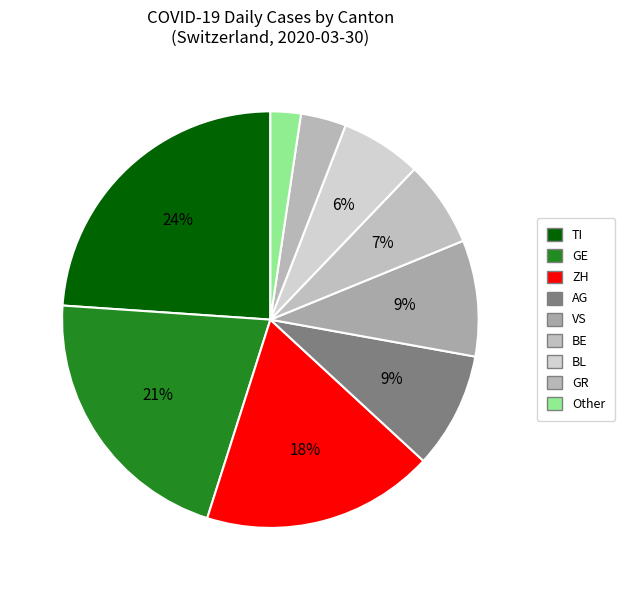

How many slices are in this pie chart?

9